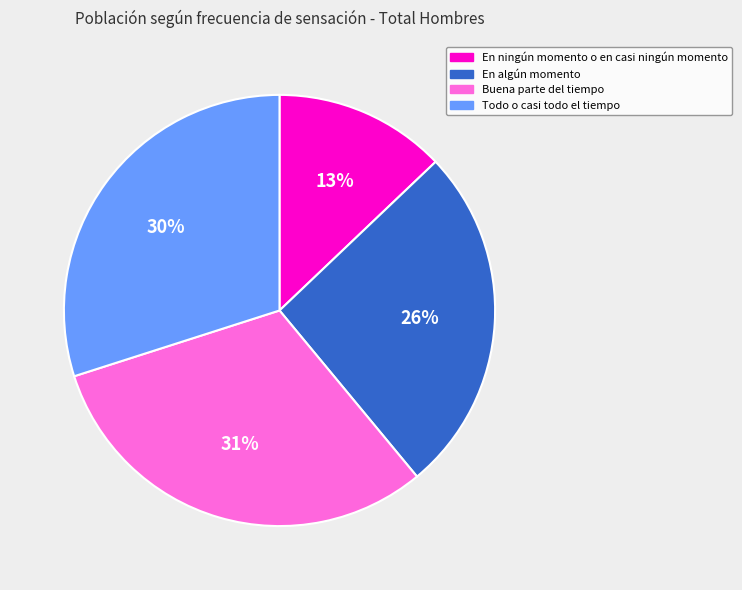

To the nearest percent, what is the difference between the largest and smallest slice percentages?

18%